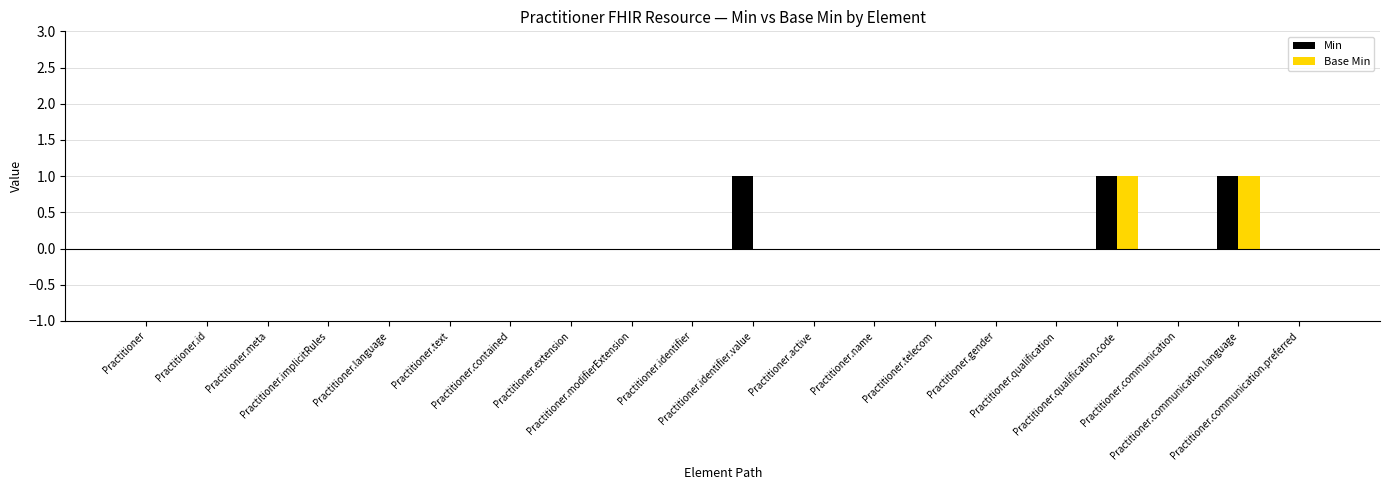

Are the bars grouped side by side (vs. stacked)?

Yes